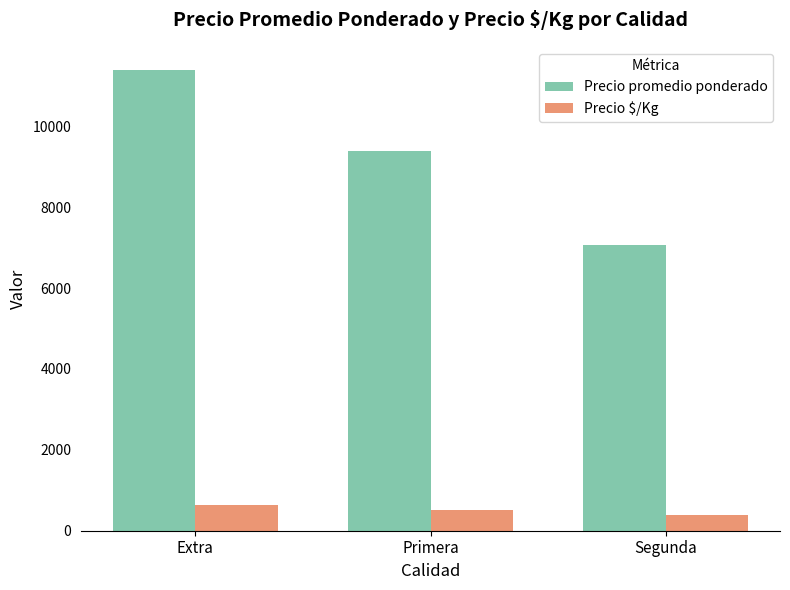

What is the label of the 2nd bar from the left?

Primera